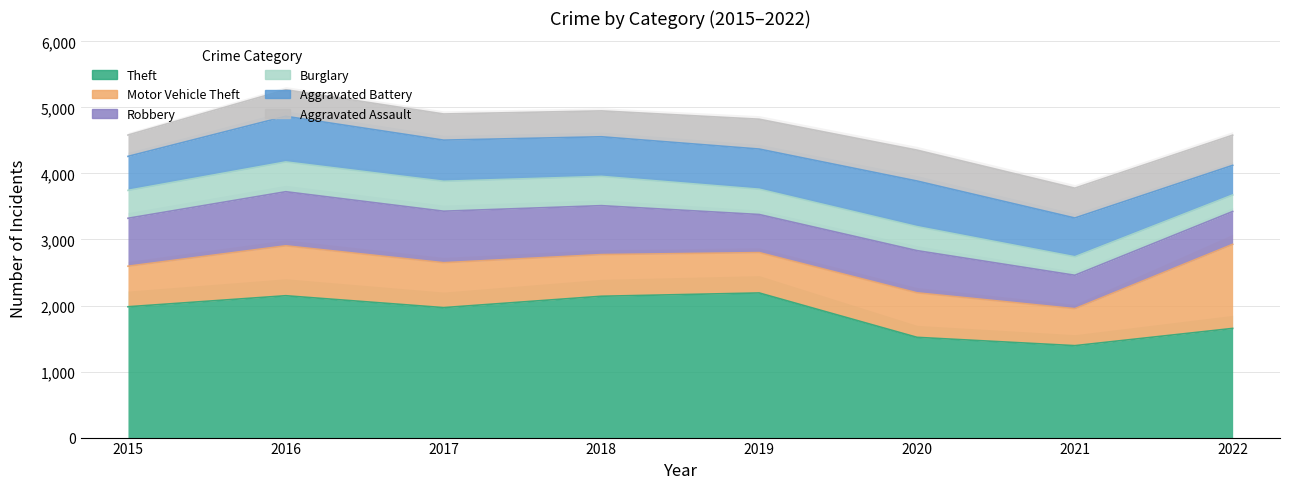

How many lines are shown in the chart?

6